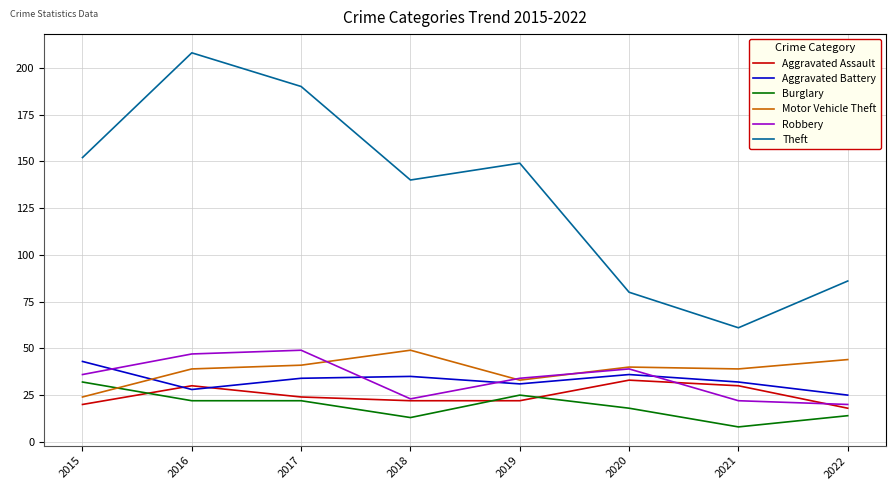

What is the difference between the highest and lowest values at 2018?

127